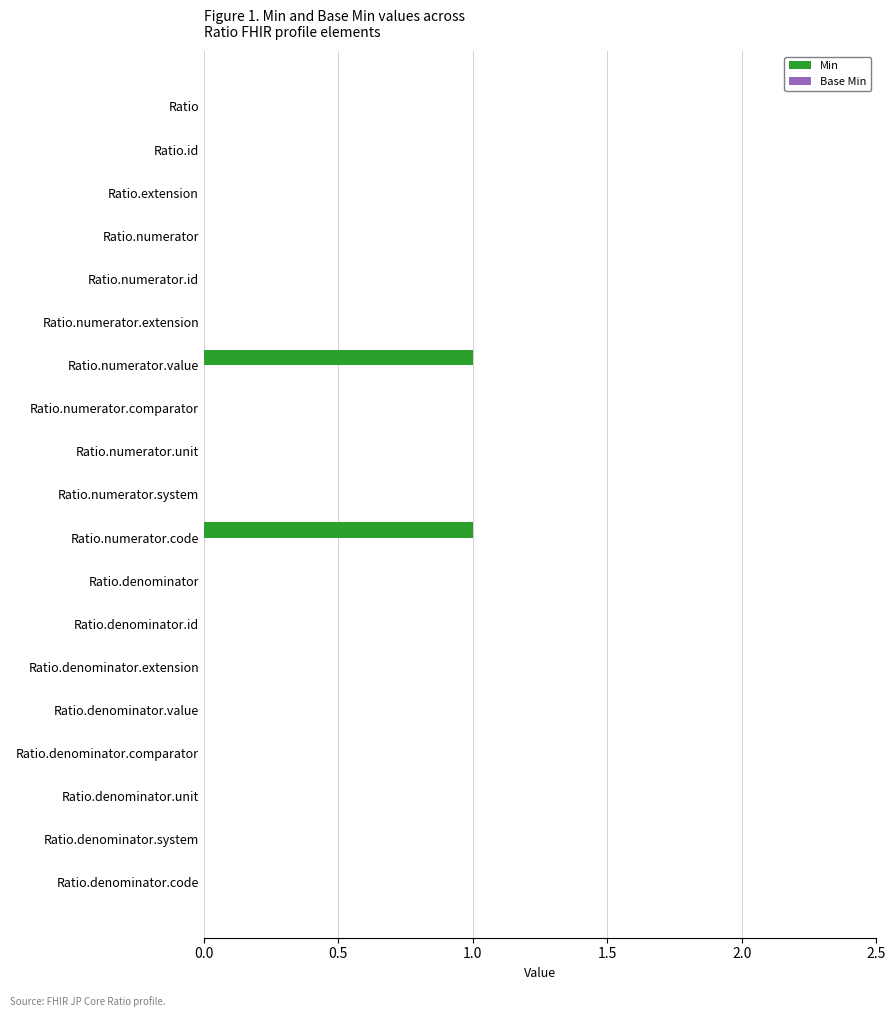

The value at Ratio.denominator.id is 0. True or false?

True